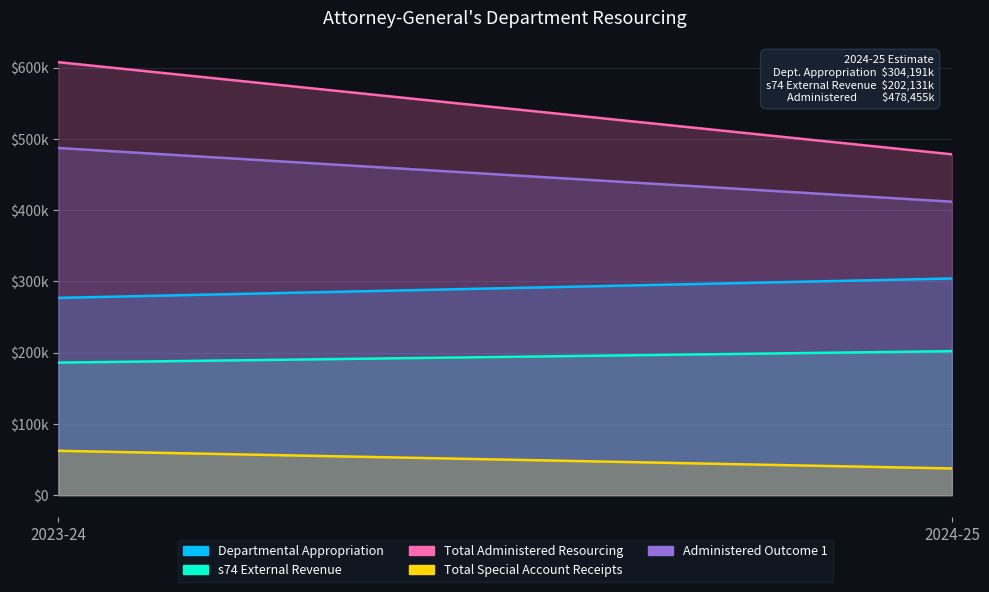

True or false: Total Special Account Receipts has a value of 37491 at 2024-25.

True